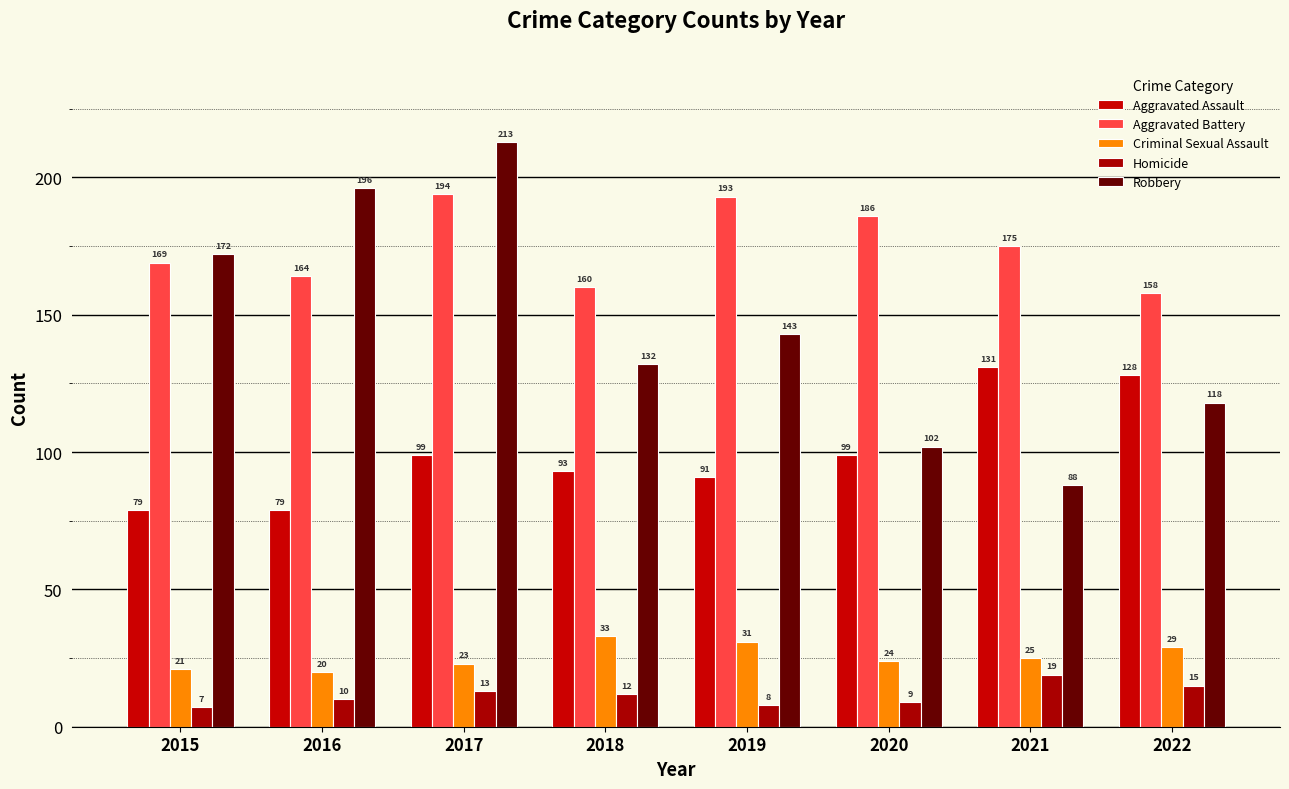

Which series has the largest total across all categories?

Aggravated Battery